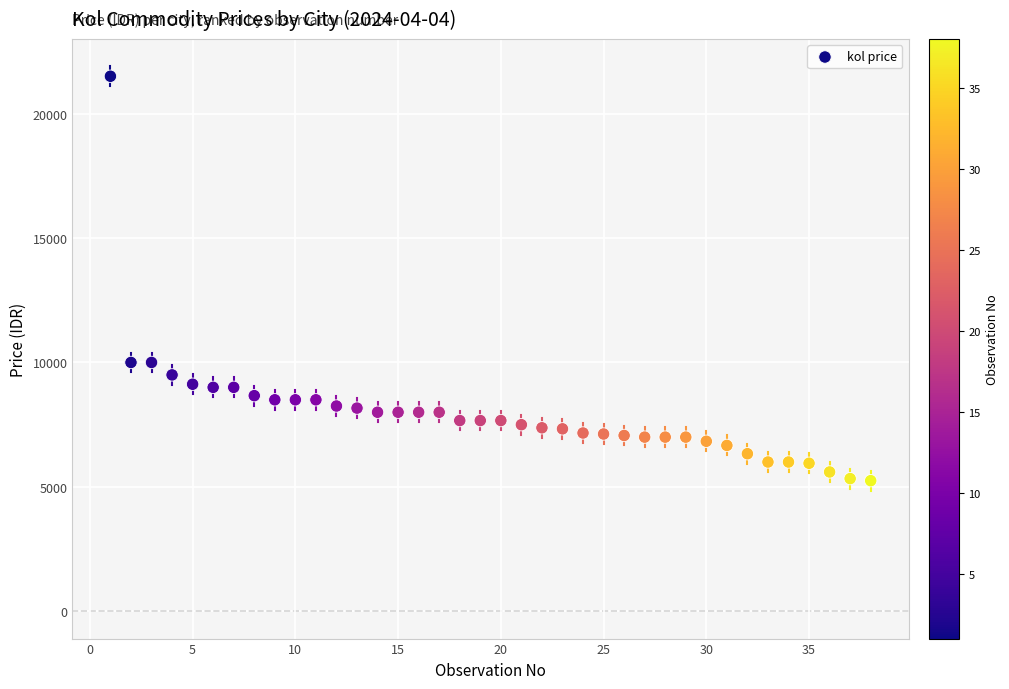

What is the range of Y values (max minus min)?

16250